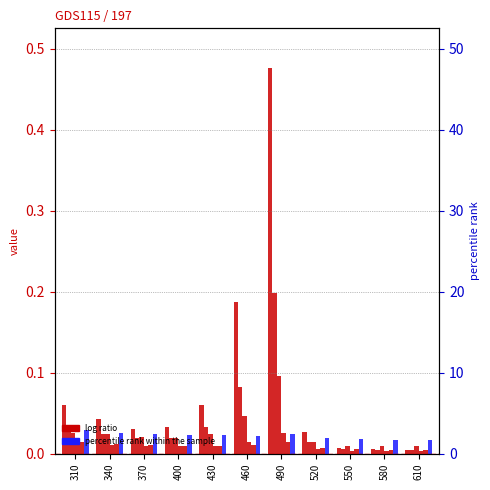

Which label corresponds to the smallest value in the chart?

610